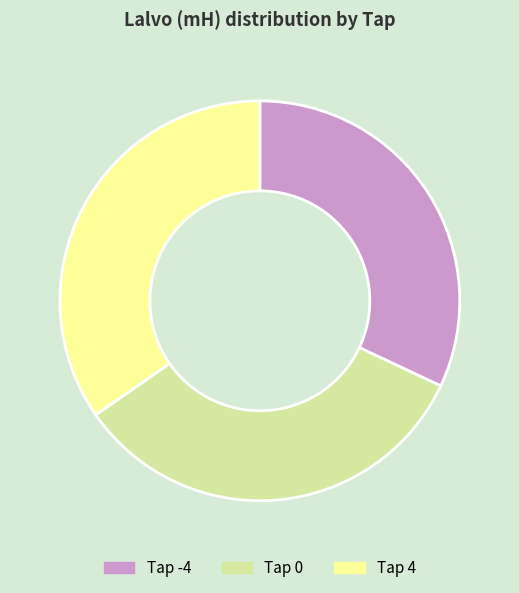

Rank the categories by value from lowest to highest.

Tap -4, Tap 0, Tap 4